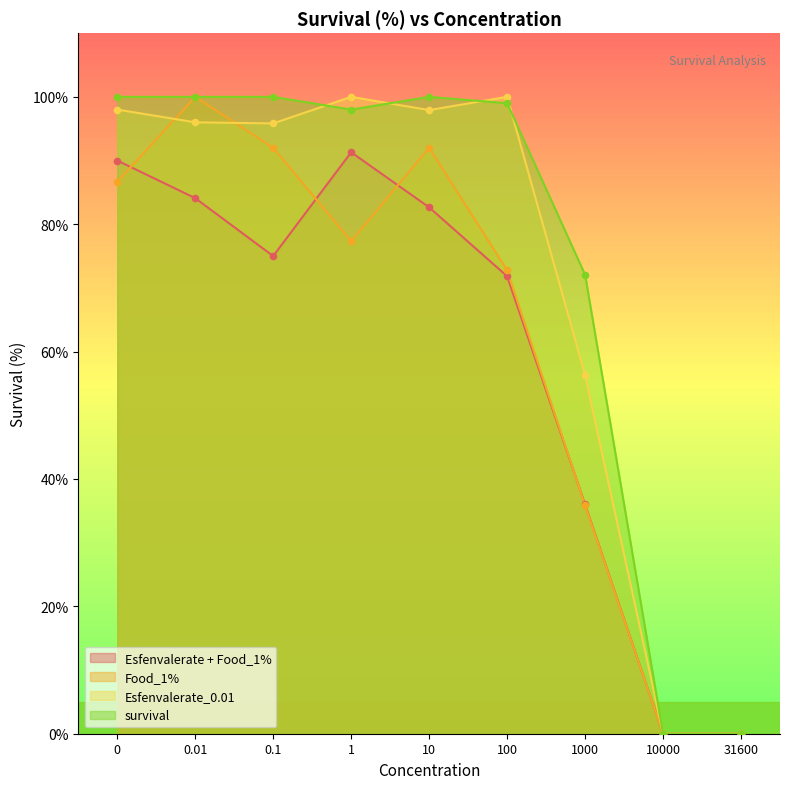

Which series reaches the minimum Y coordinate?

Esfenvalerate + Food_1%